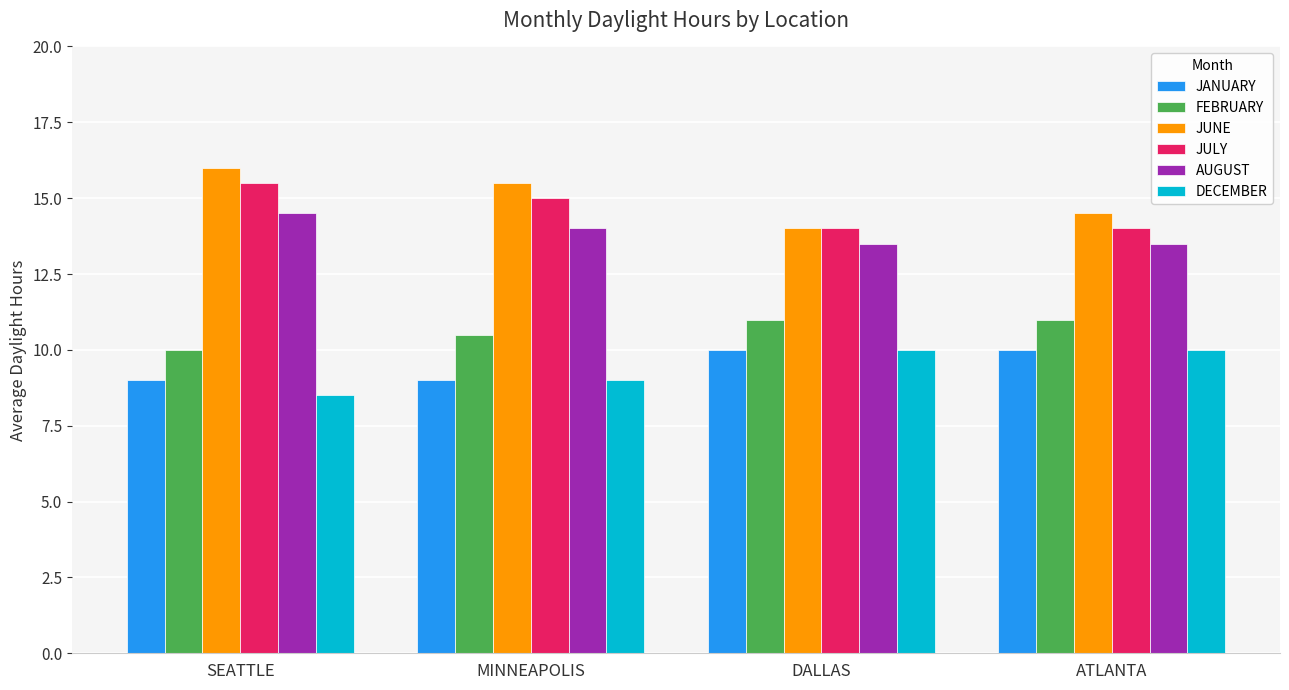

What position from the left is DALLAS?

3